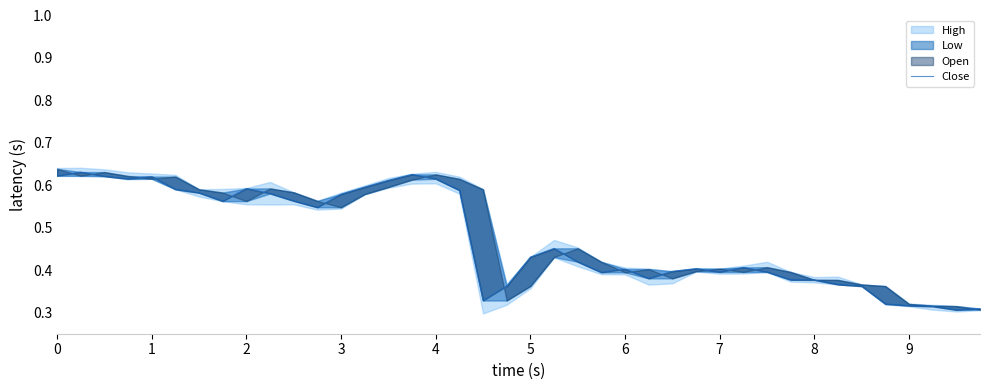

Reading left to right, extract all data points from this chart.

0.6	0.6	0.6	0.6	0.6	0.6	0.6	0.6	0.6	0.6	0.6	0.5	0.6	0.6	0.6	0.6	0.6	0.6	0.3	0.4	0.4	0.5	0.4	0.4	0.4	0.4	0.4	0.4	0.4	0.4	0.4	0.4	0.4	0.4	0.4	0.3	0.3	0.3	0.3	0.3